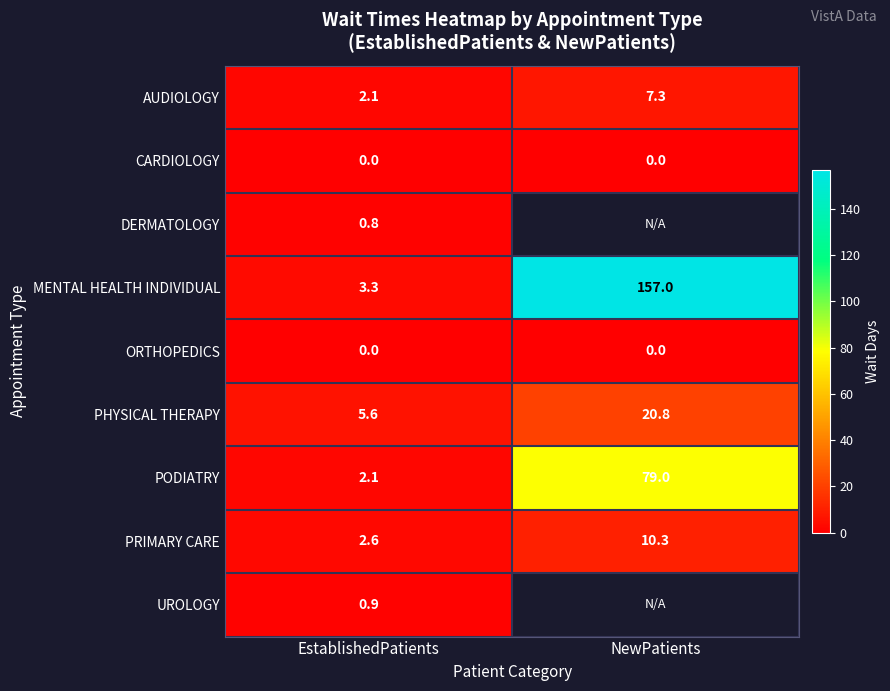

What is the difference between the maximum and minimum values in the PODIATRY series?

76.9